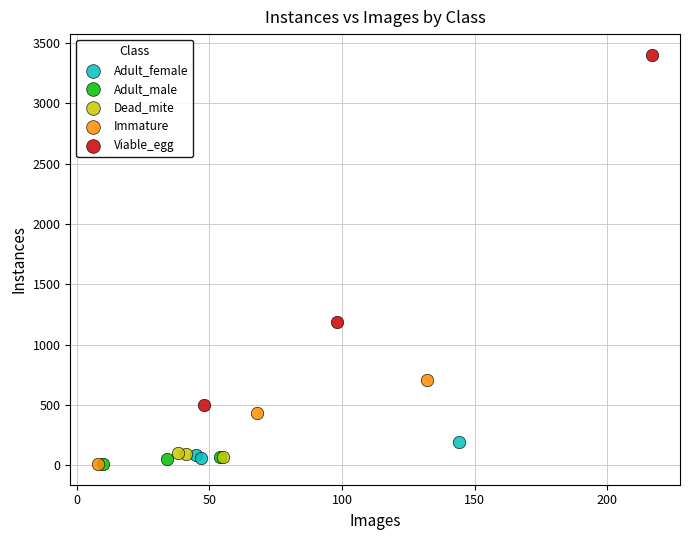

Which series has the largest Y range (max minus min)?

Viable_egg